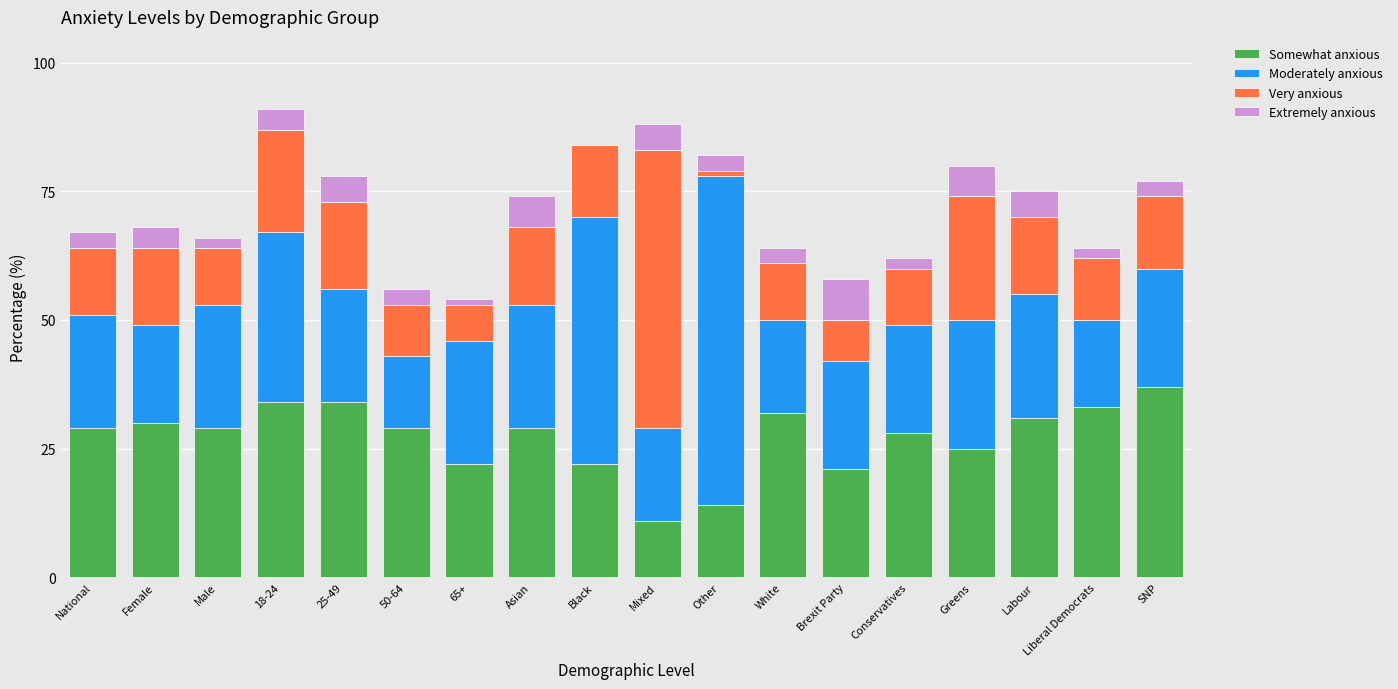

The value of Somewhat anxious at Greens is 8. True or false?

False